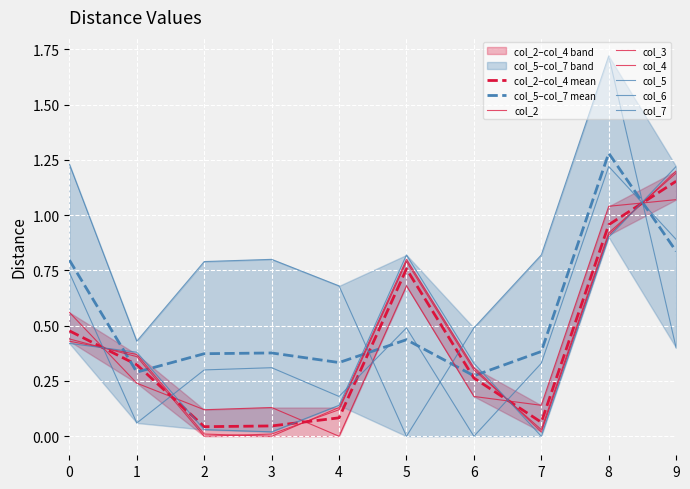

Which label corresponds to the smallest value in the chart?

2